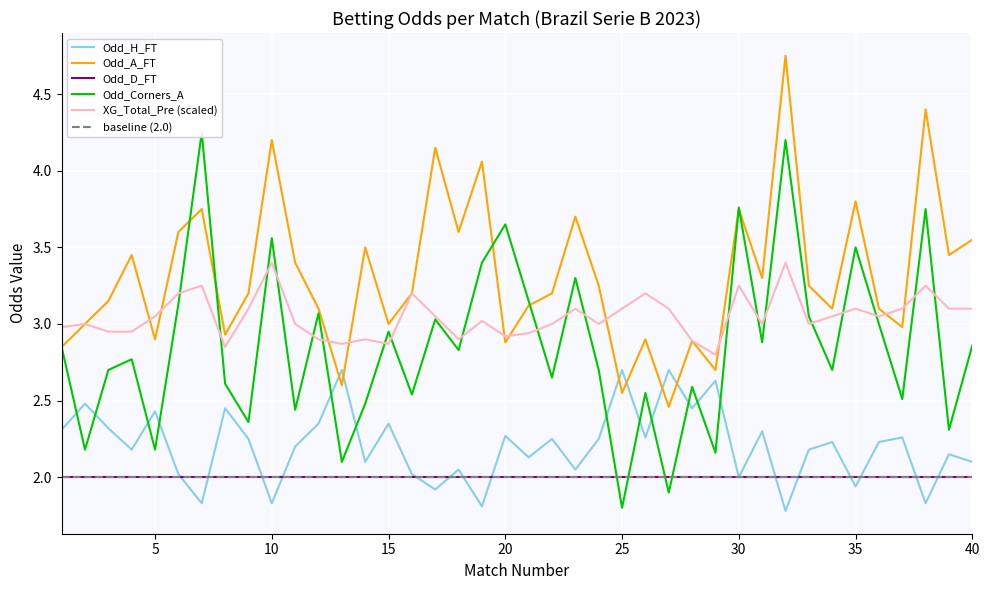

What is the lowest value of the XG_Total_Pre (scaled) series?

2.8